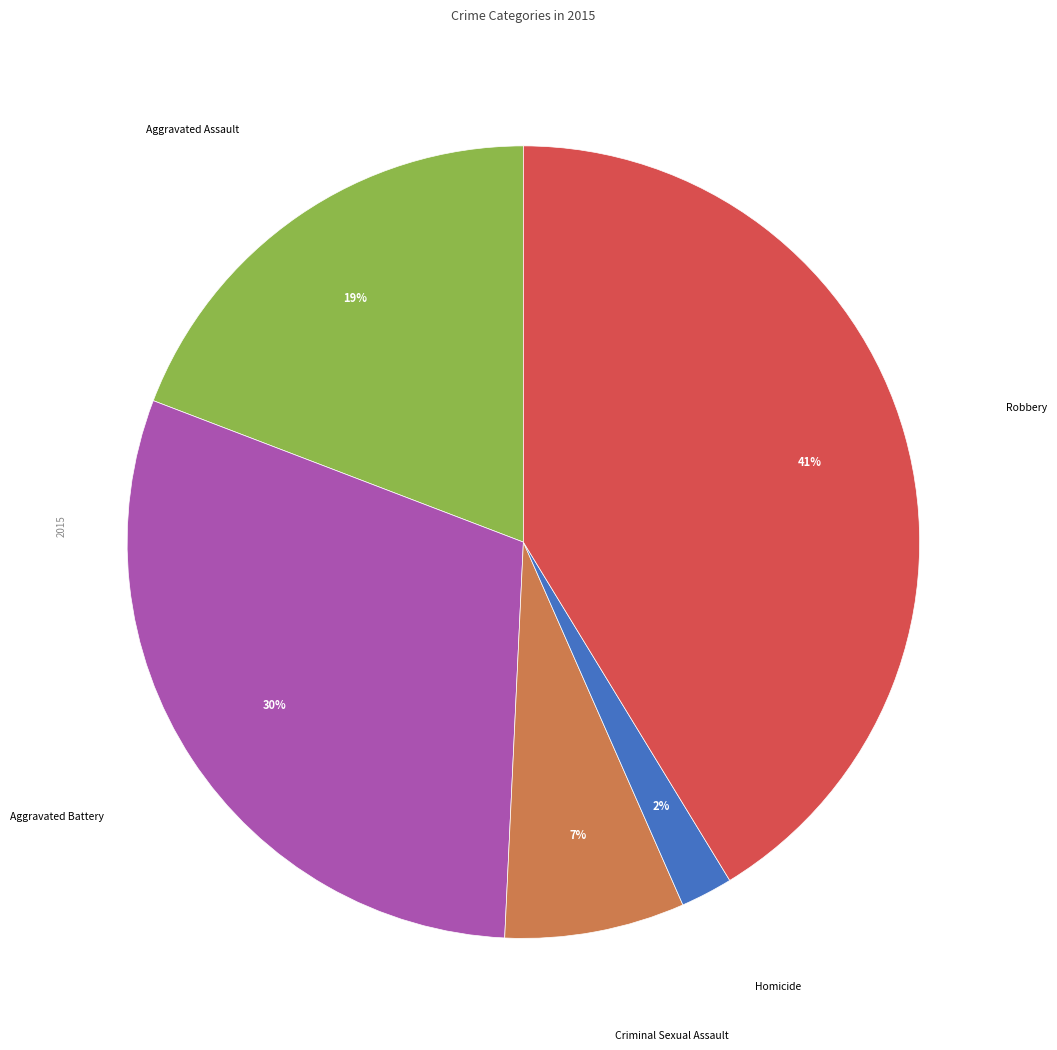

Does any single category account for the majority?

No